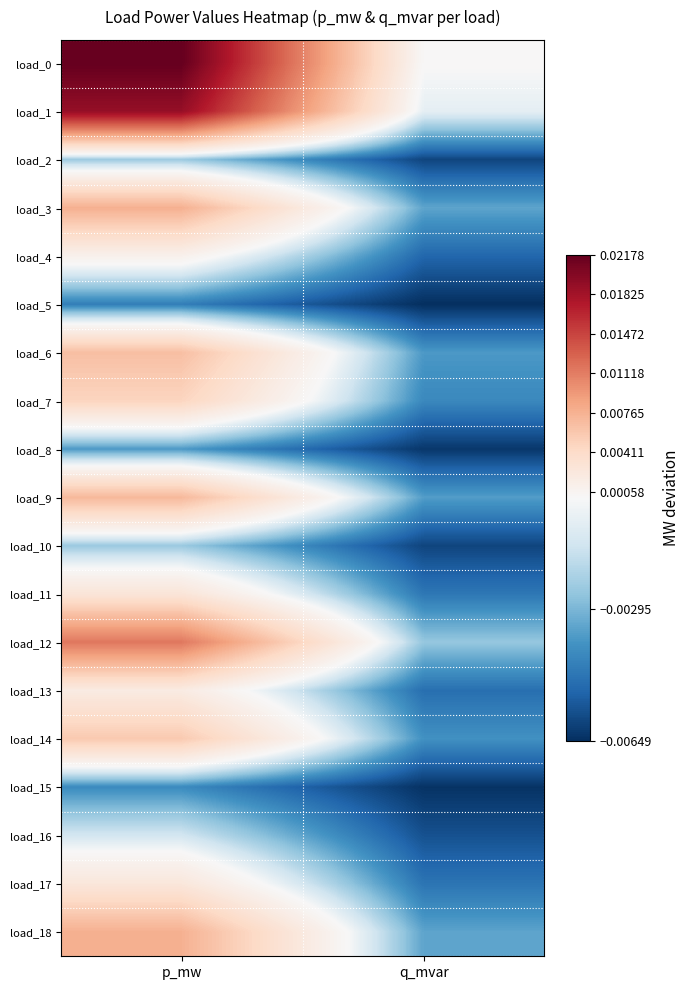

At p_mw, list the series in order from largest to smallest.

load_0, load_1, load_12, load_3, load_18, load_9, load_6, load_14, load_7, load_11, load_17, load_13, load_4, load_16, load_2, load_10, load_8, load_15, load_5